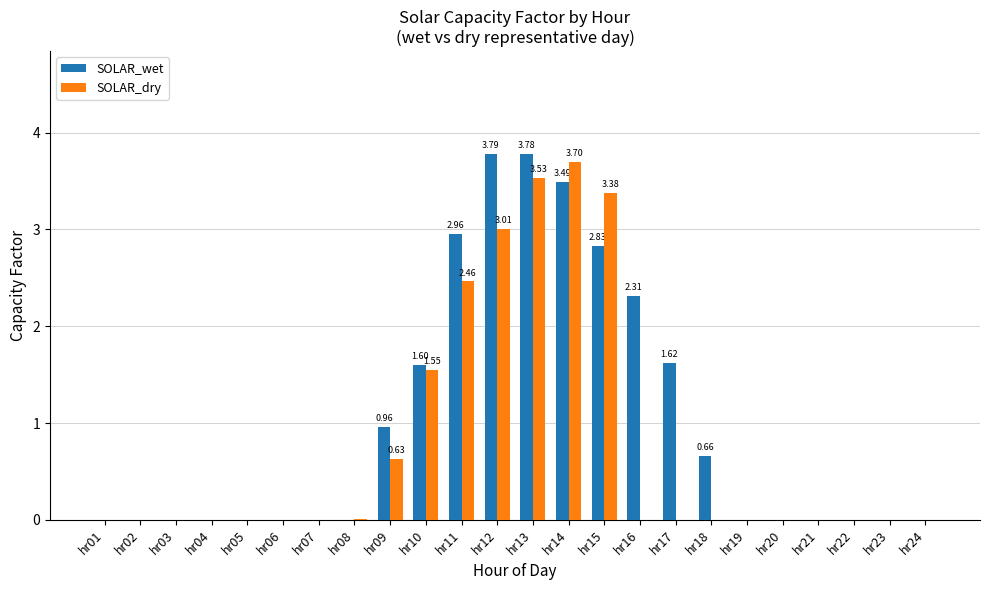

Between hr13 and hr19, which series saw the biggest shift?

SOLAR_wet